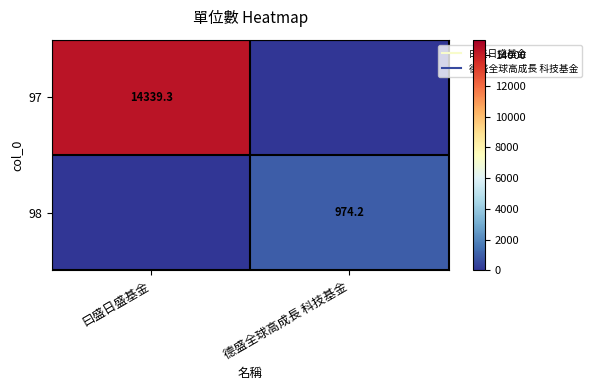

Which label corresponds to the largest value in the chart?

曰盛日盛基金